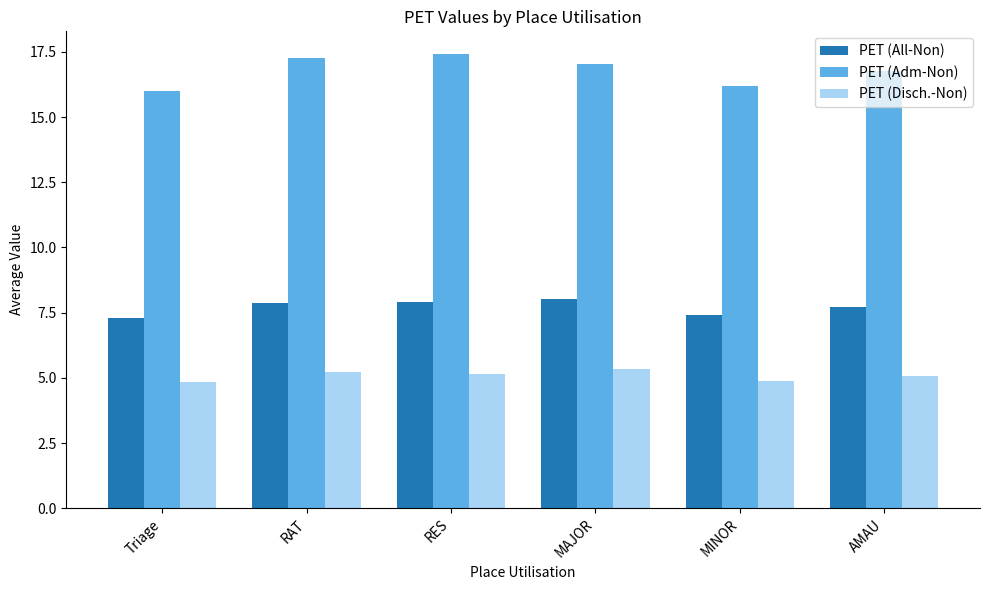

Which series has the largest range (max minus min)?

PET (Adm-Non)